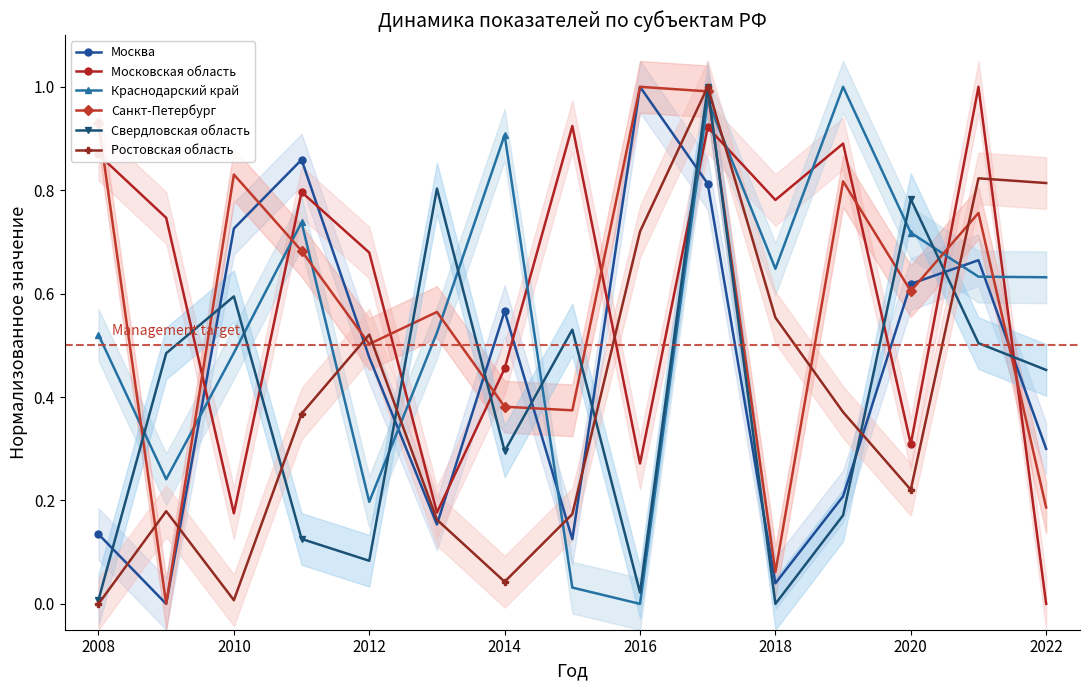

Count the number of data series in this chart.

6